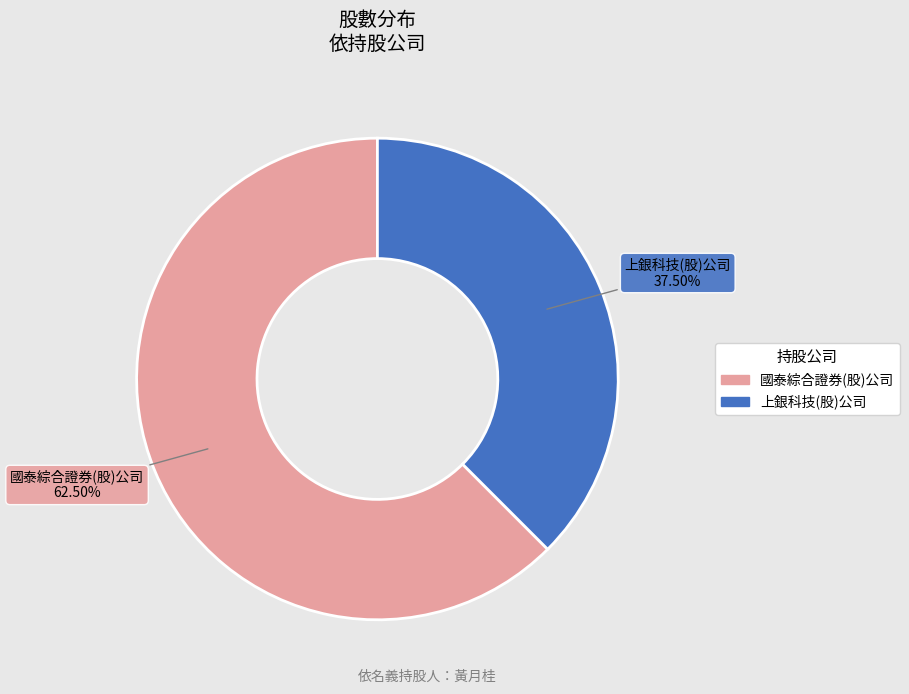

Which category accounts for the majority?

國泰綜合證券(股)公司